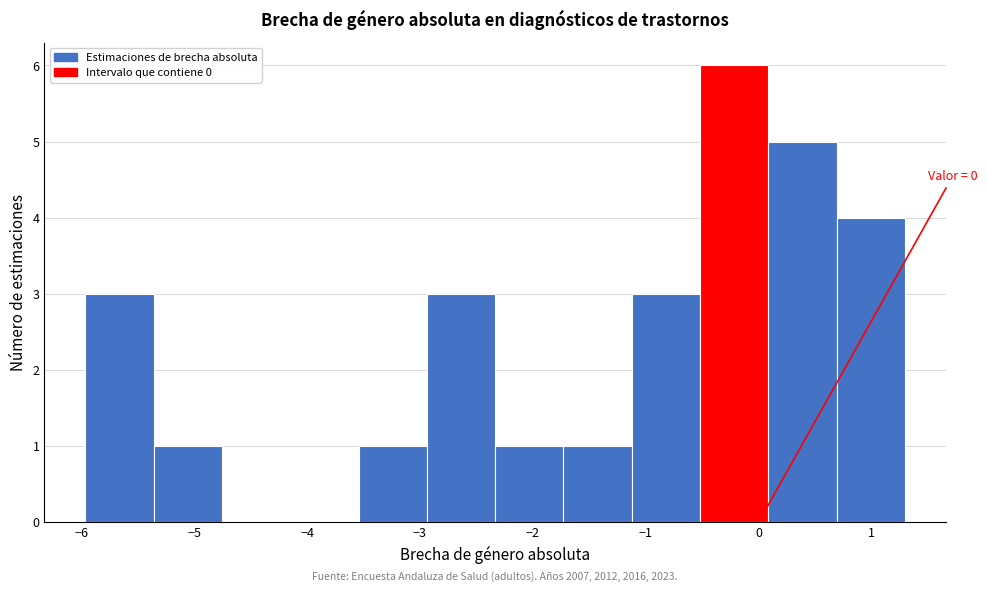

Over which range of the x-axis is the bar tallest?

-0.5 to 0.1